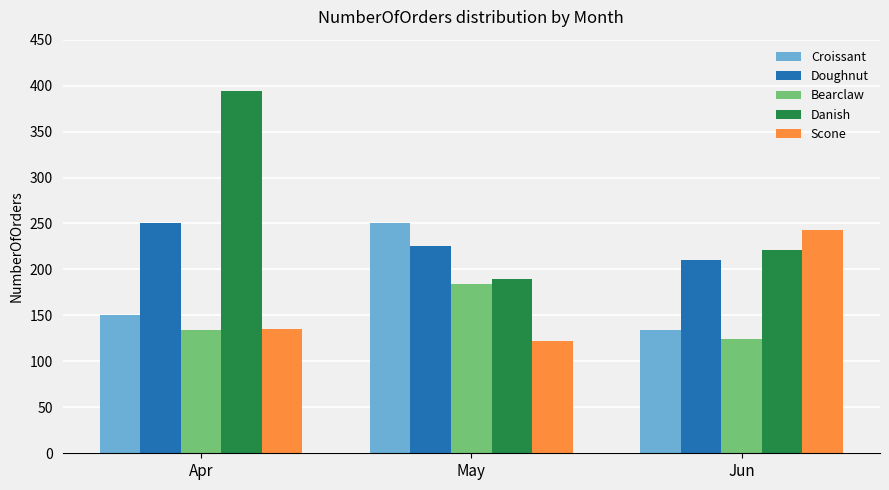

At which label does Danish reach its peak?

Apr